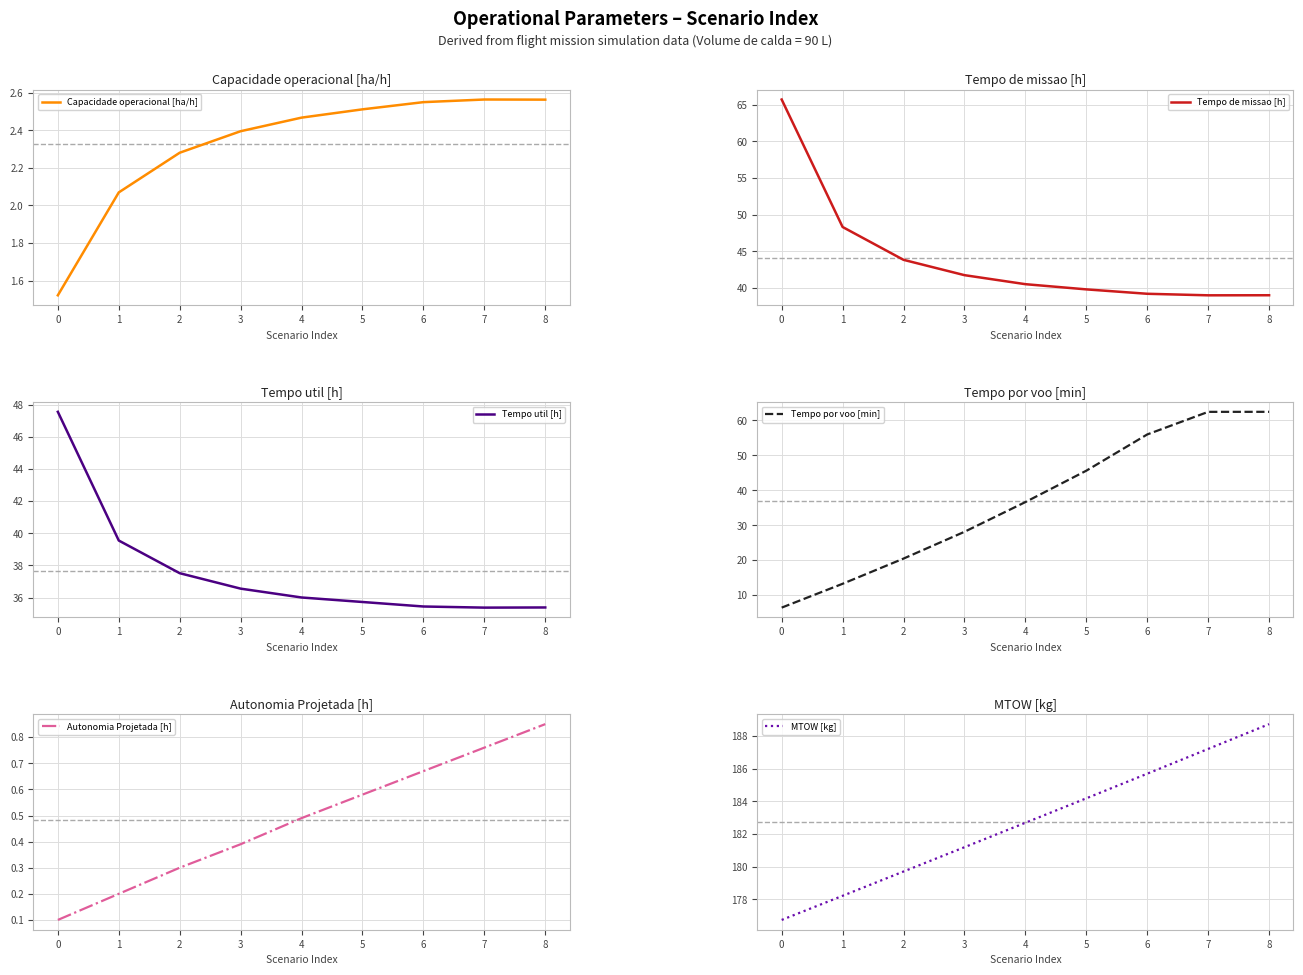

Is it true that Autonomia Projetada [h] equals 0.1 at 0?

True